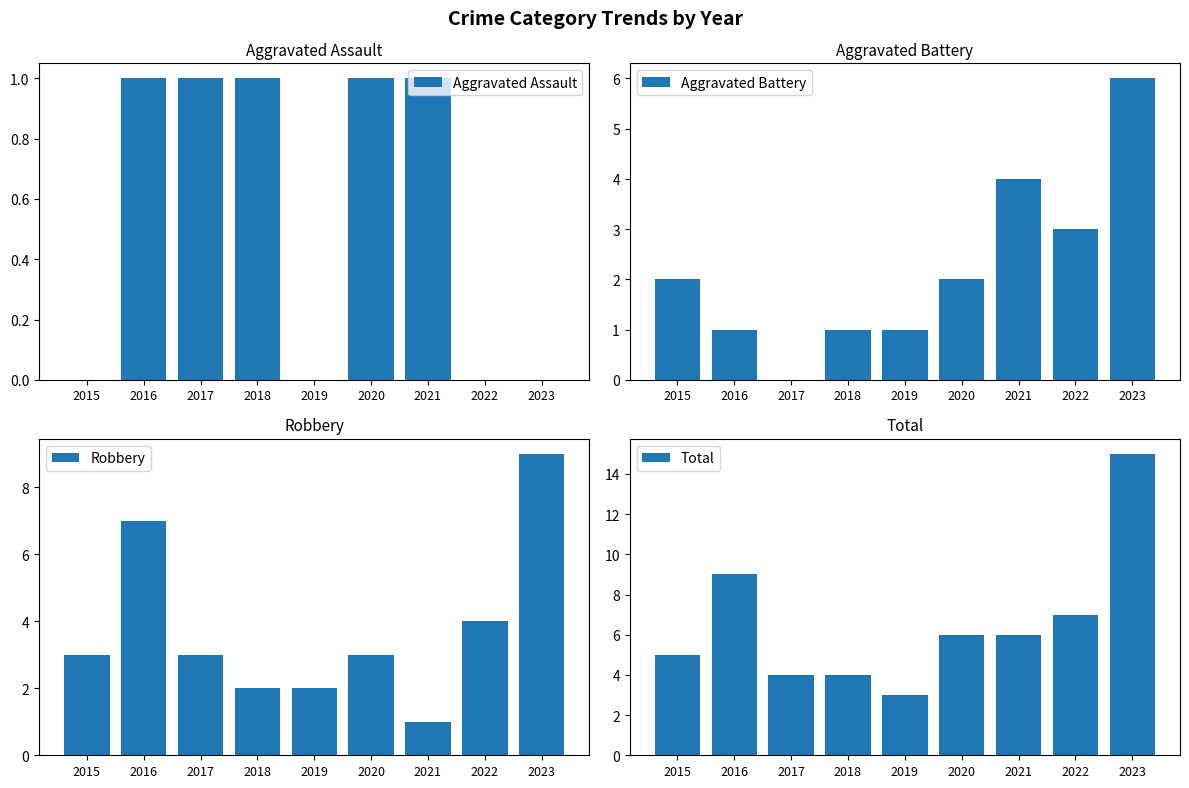

How many series are shown in this chart?

4